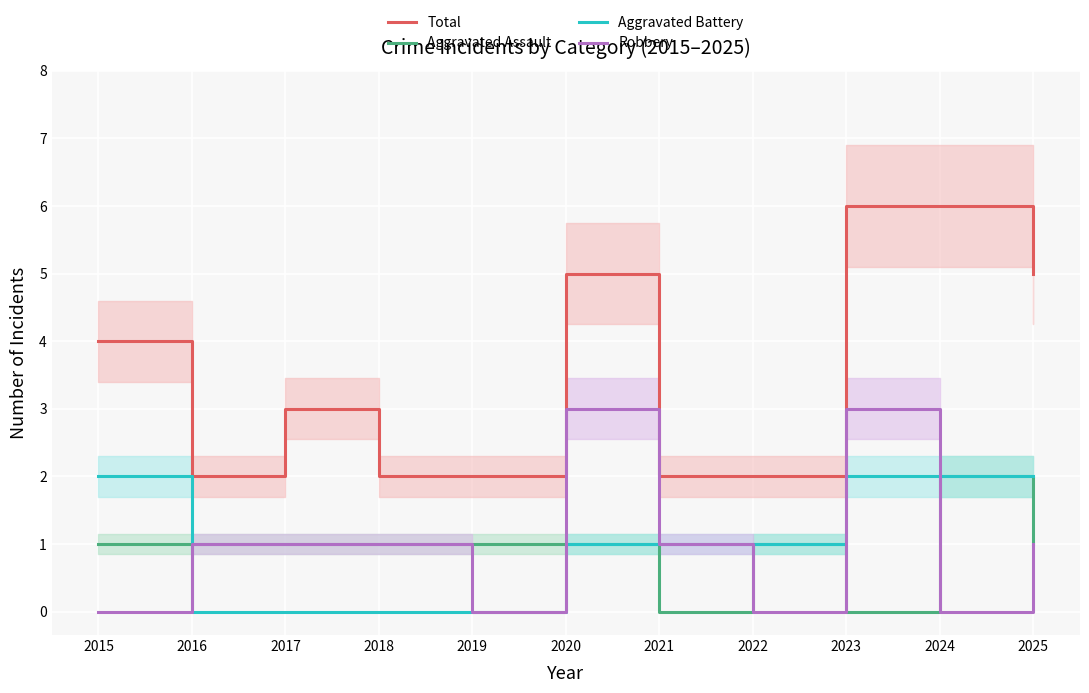

Where does the Aggravated Battery series first go above 1?

2015